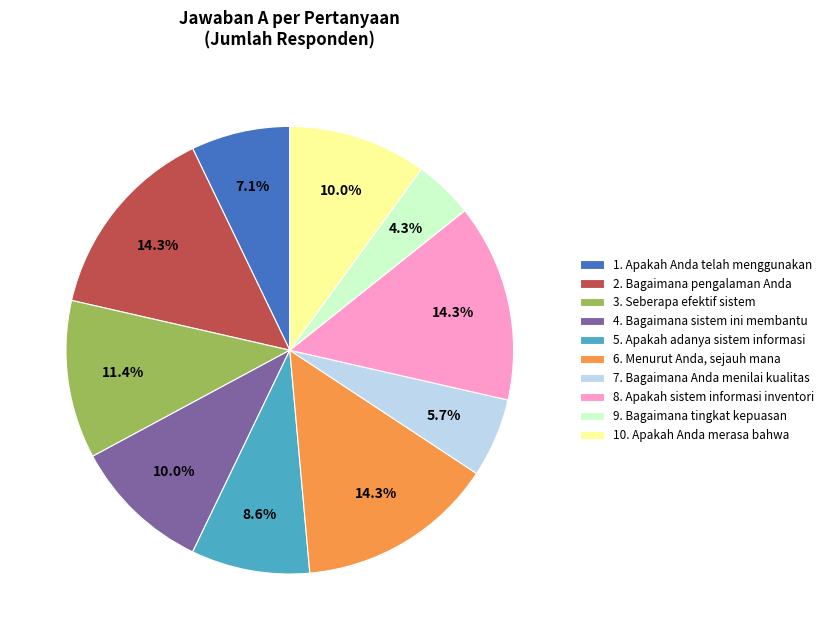

What is the smallest slice in the pie chart?

9. Bagaimana tingkat kepuasan